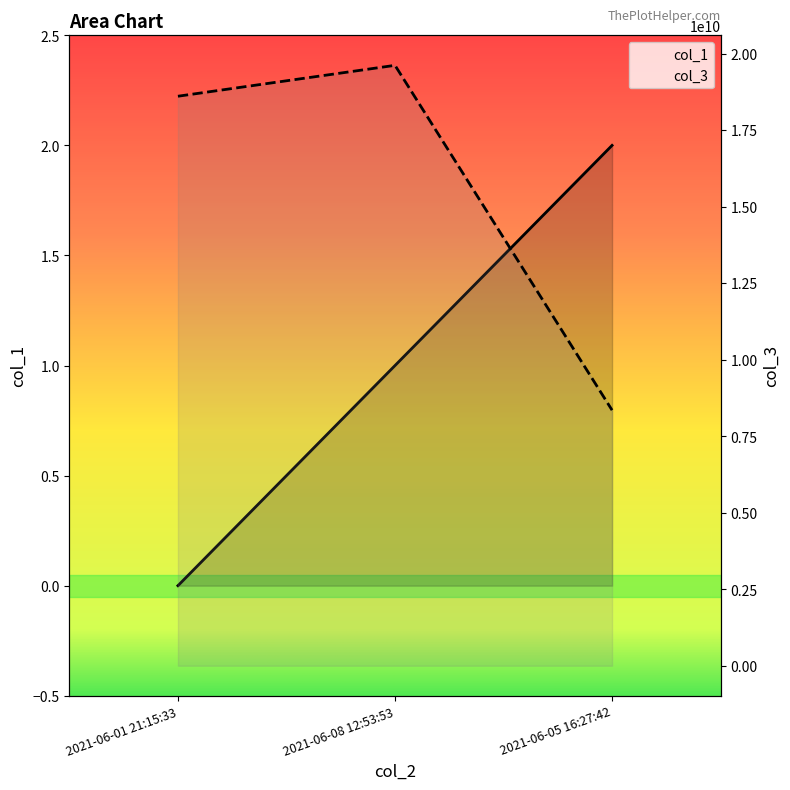

Reading left to right, list all the values displayed in this chart.

col_1: 2021-06-01 21:15:33=0	2021-06-08 12:53:53=1	2021-06-05 16:27:42=2
col_3: 2021-06-01 21:15:33=18604601535	2021-06-08 12:53:53=19613747325	2021-06-05 16:27:42=8348611025